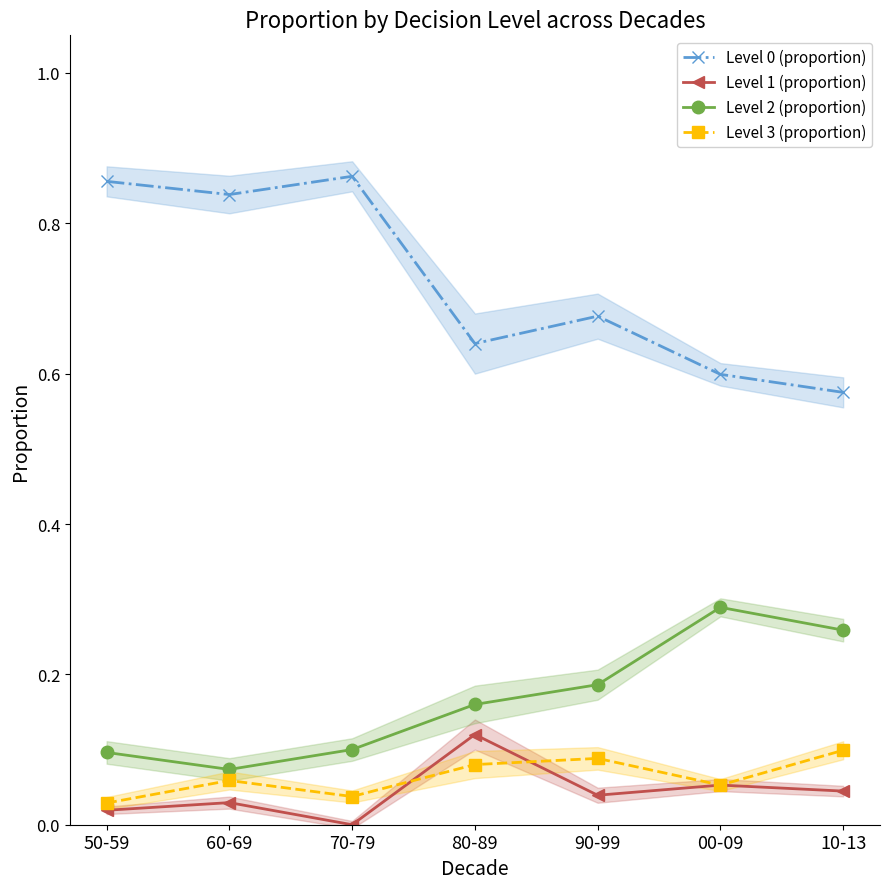

Is it true that Level 0 (proportion) equals 0.2 at 90-99?

False